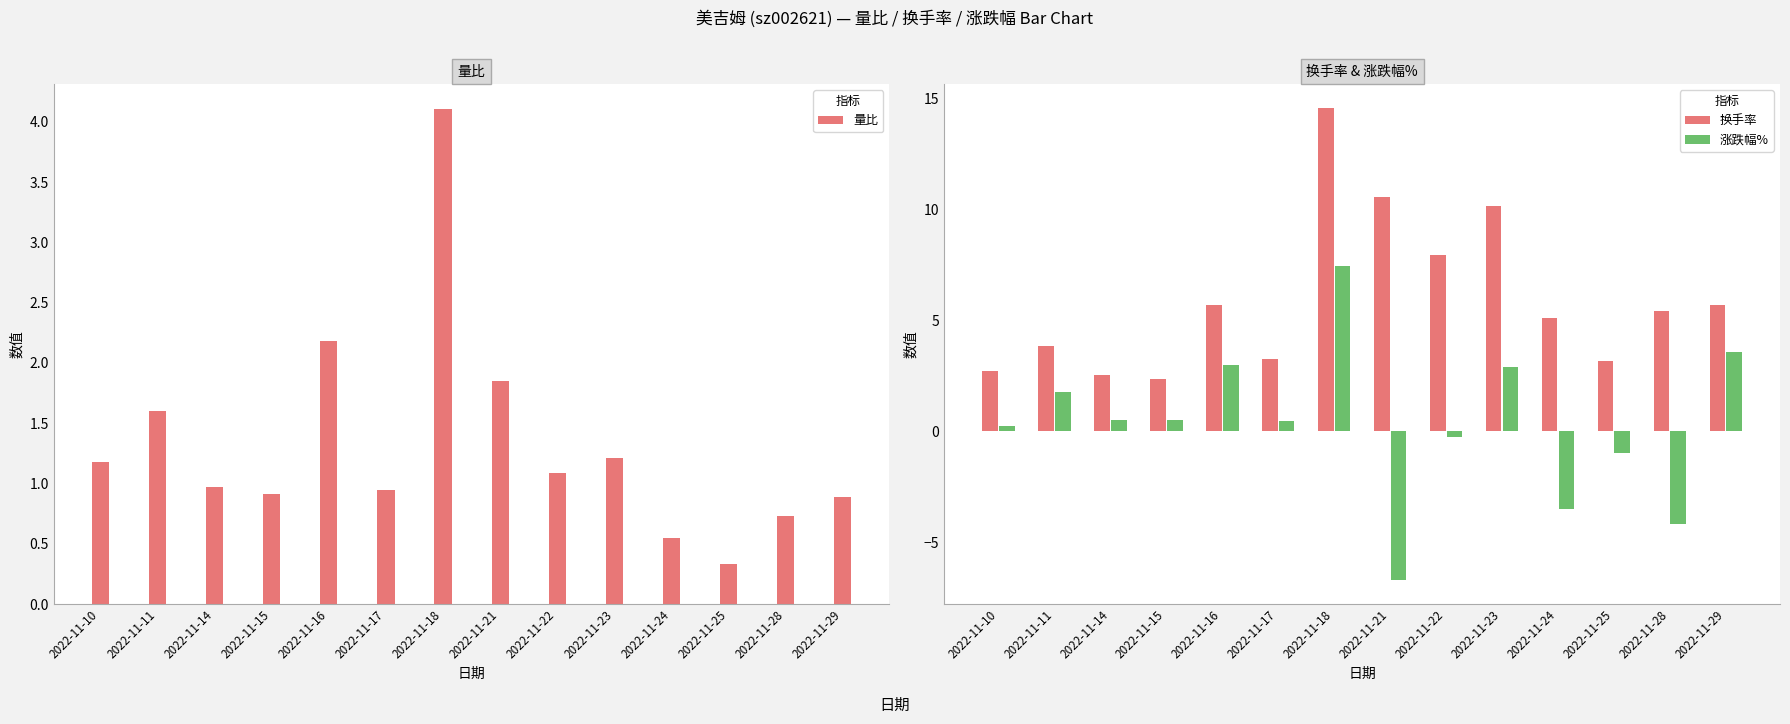

Is it true that 涨跌幅% equals 0.3 at 2022-11-10?

True